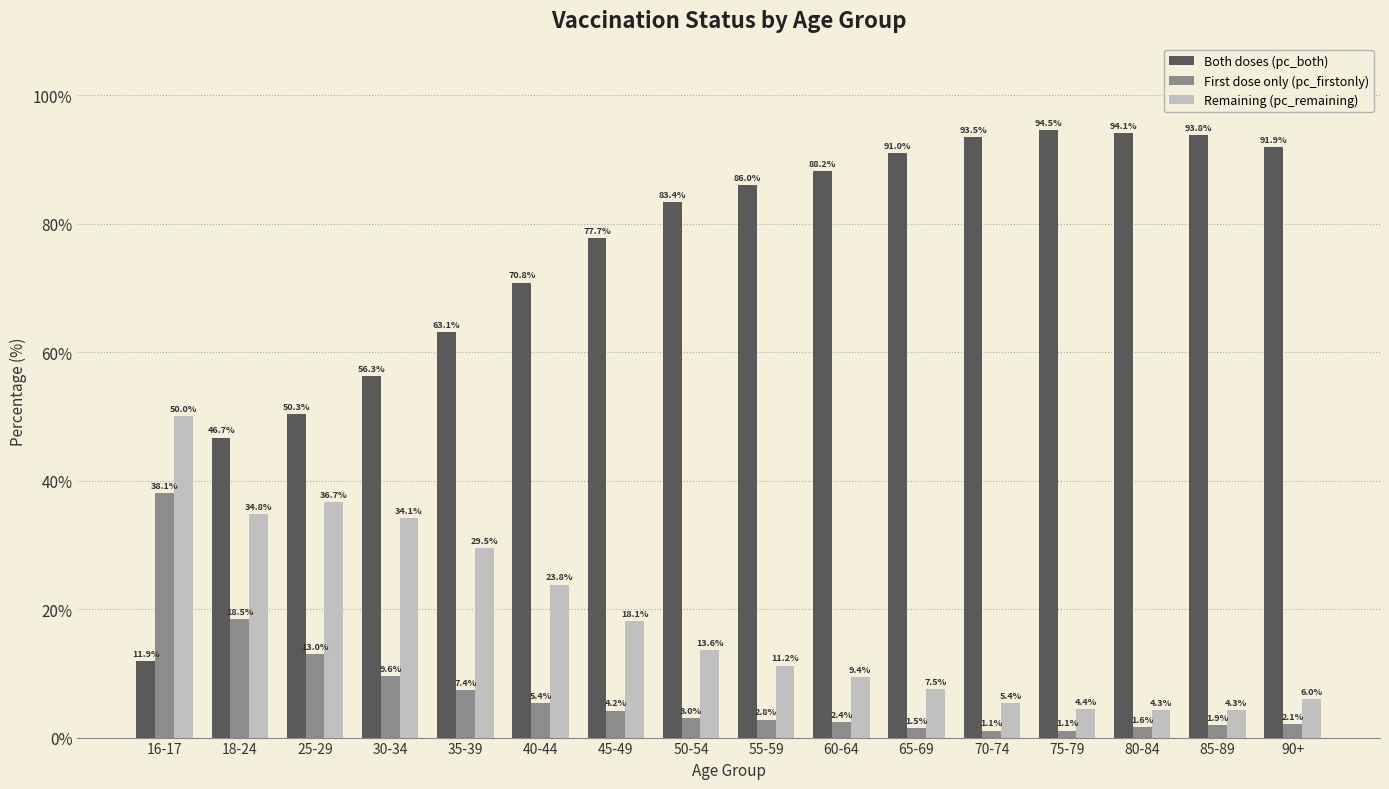

What is the greatest value displayed?

94.5